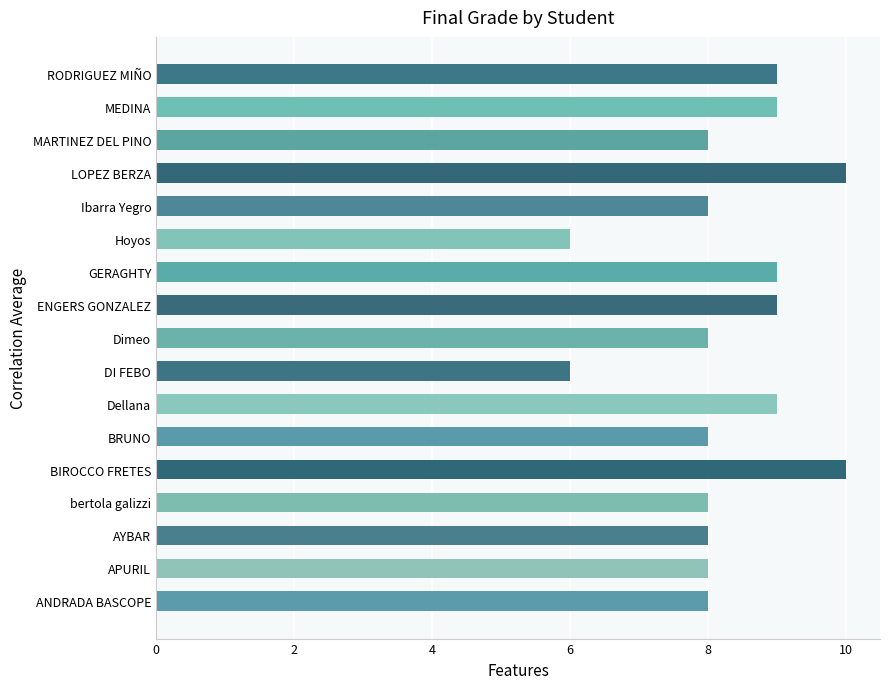

Between ENGERS GONZALEZ and AYBAR, which is larger?

ENGERS GONZALEZ